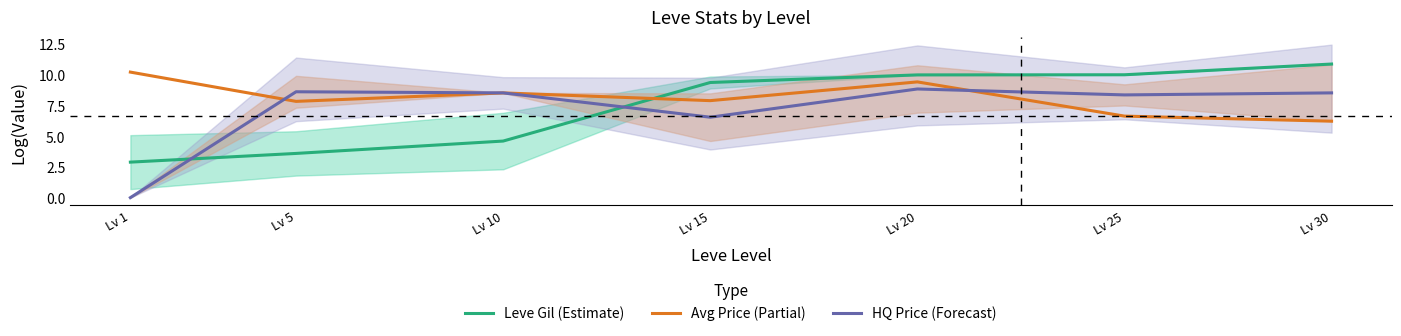

True or false: Leve Gil (Estimate) and Avg Price (Partial) cross at least once.

True